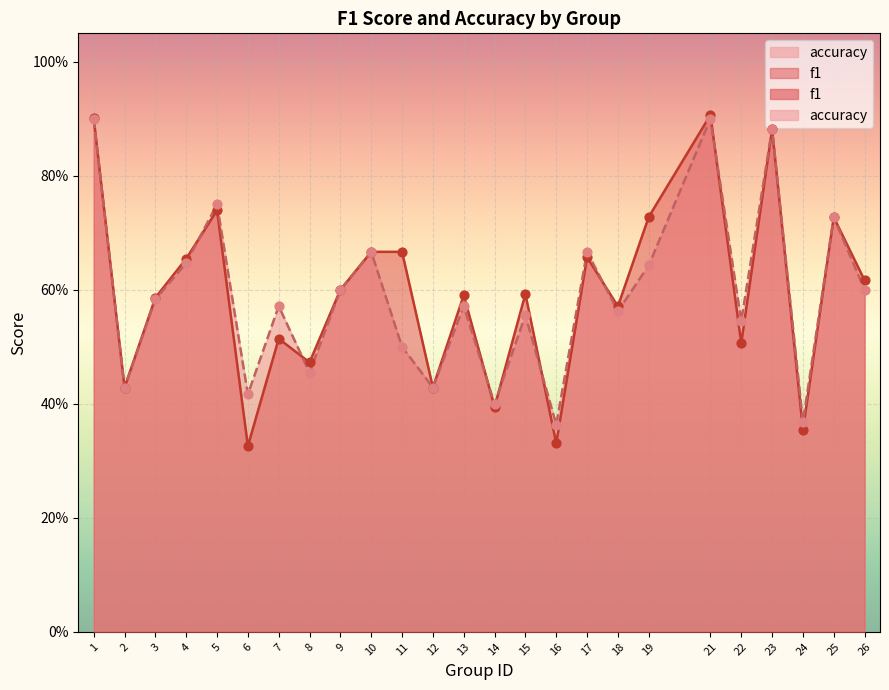

At which category is the sum across all series the highest?

21